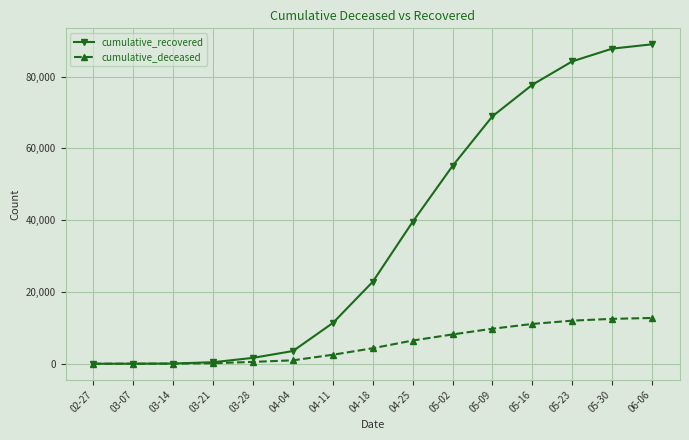

What is the difference between the maximum and minimum values in the cumulative_recovered series?

88988